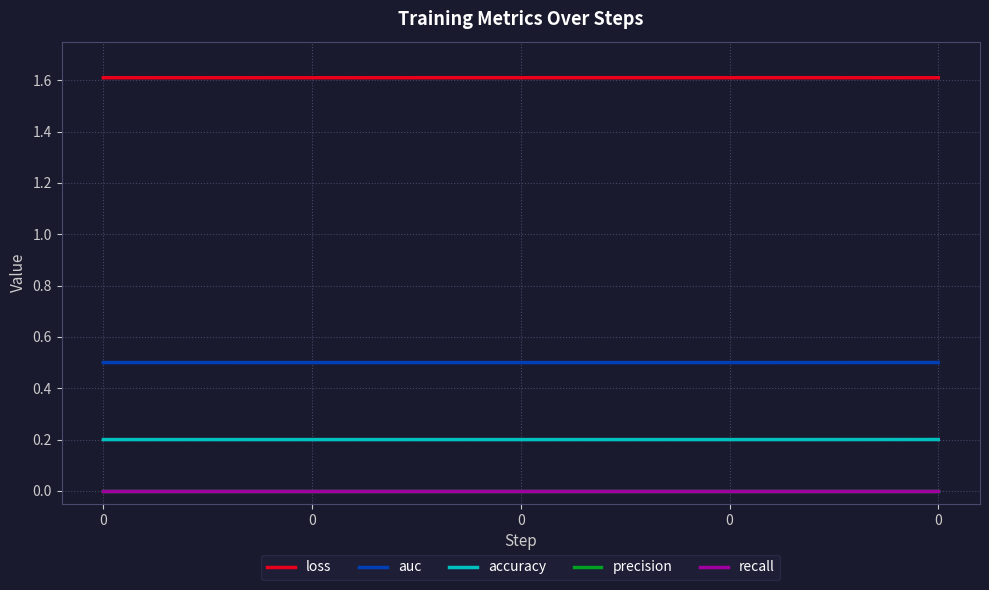

What is the difference between the highest and lowest values at 0?

1.6